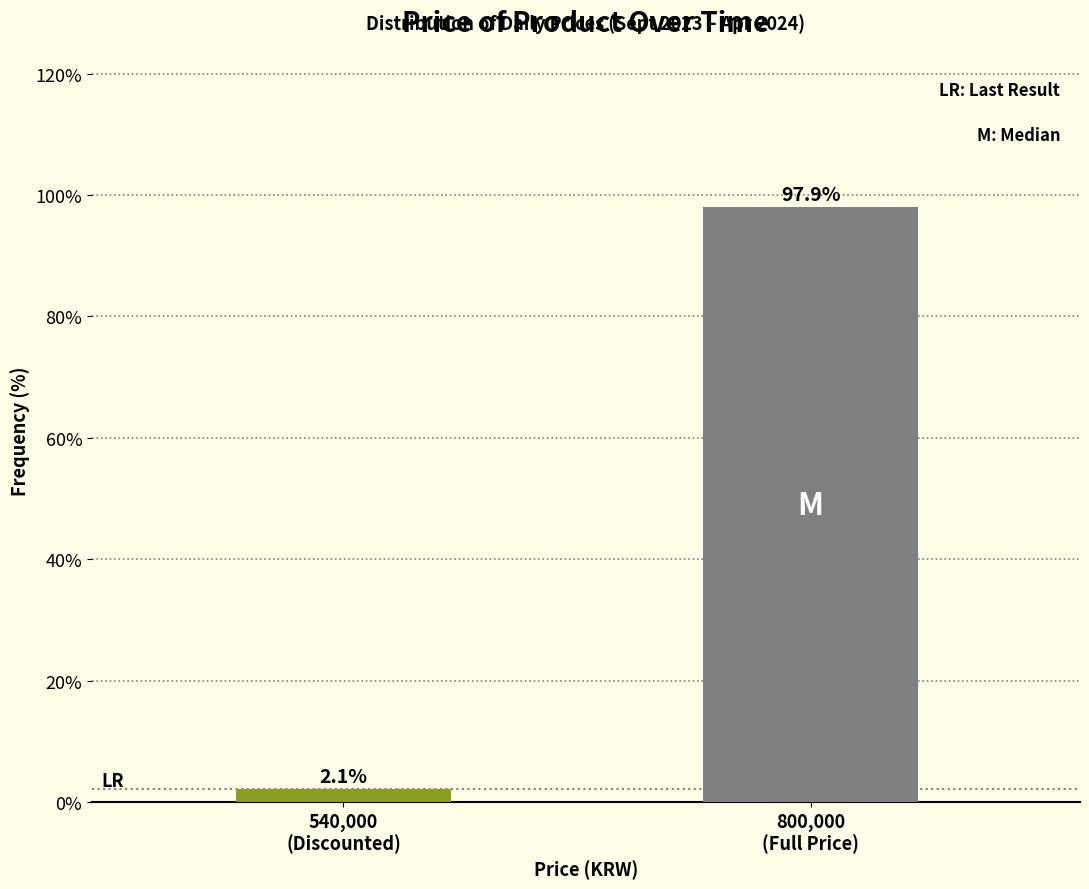

Reading right to left, what are all the values shown in this chart?

97.9	2.1